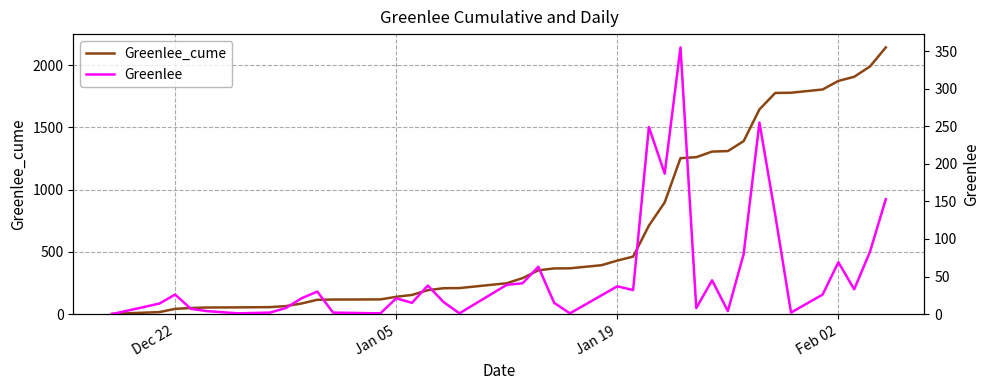

What is the difference between the maximum and second lowest values in the Greenlee_cume series?

2127